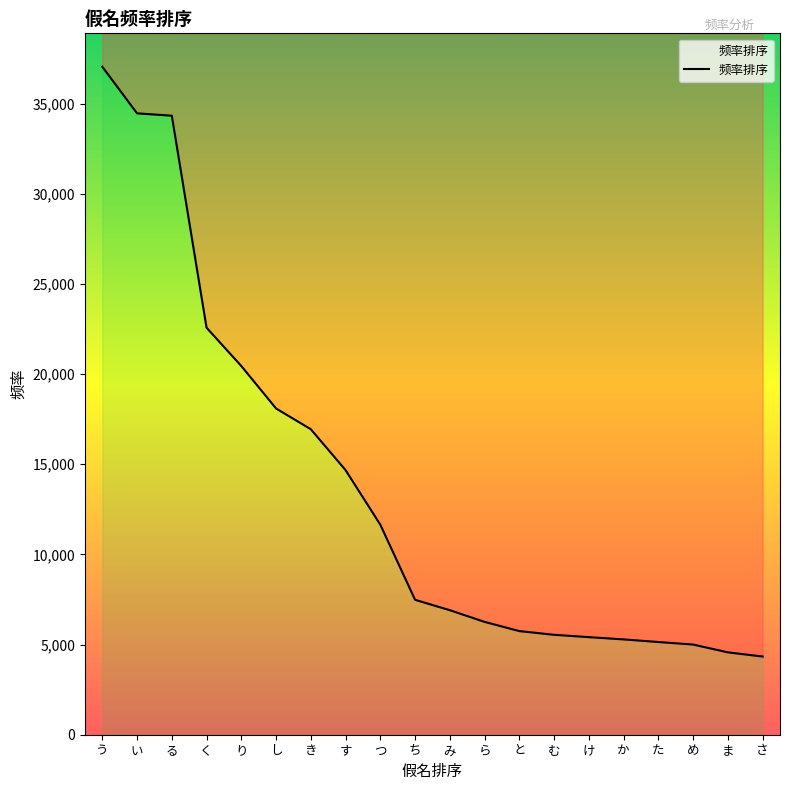

What is the average value?

13593